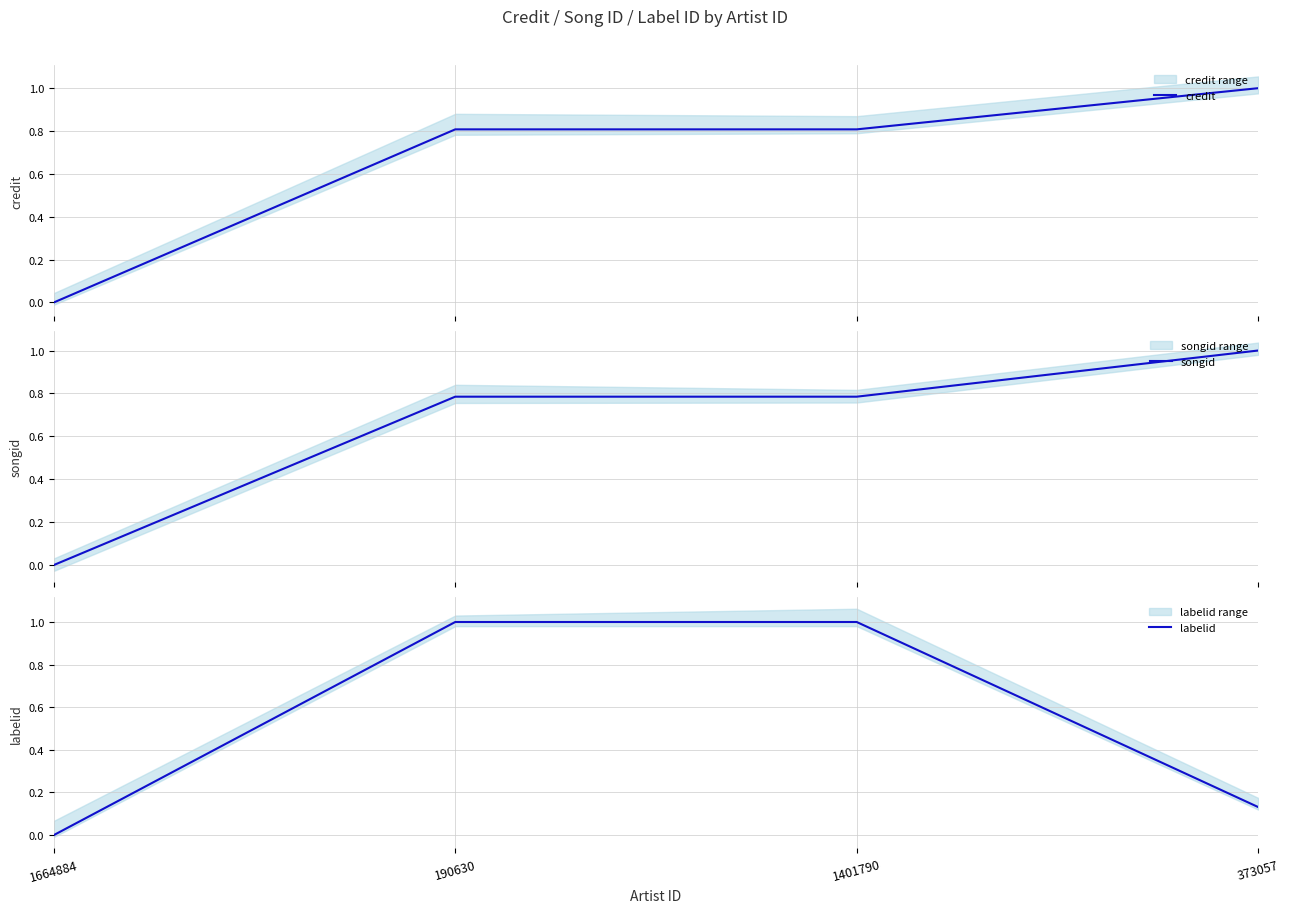

The value of songid at 1664884 is 0.0. True or false?

True